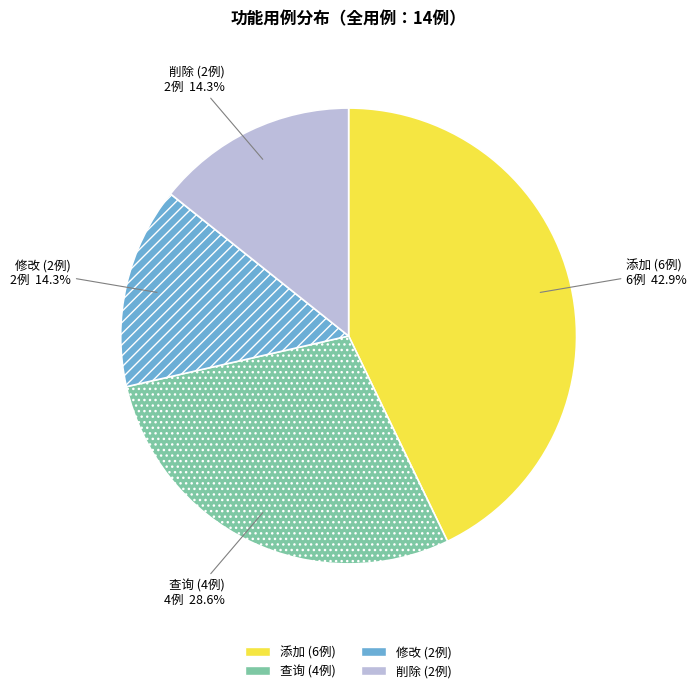

How many segments does this pie chart have?

4